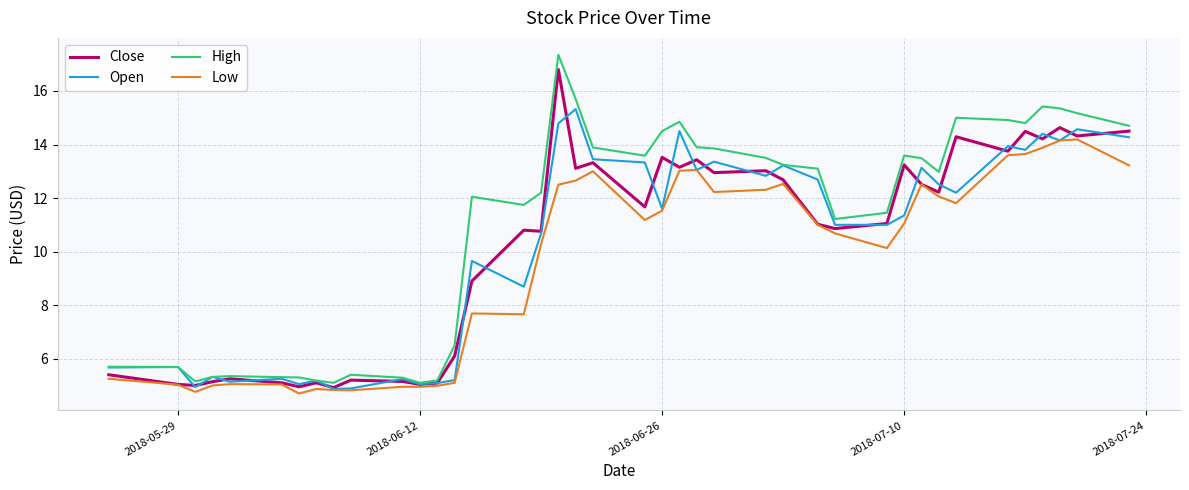

What are all the series names shown in the legend?

Close, Open, High, Low